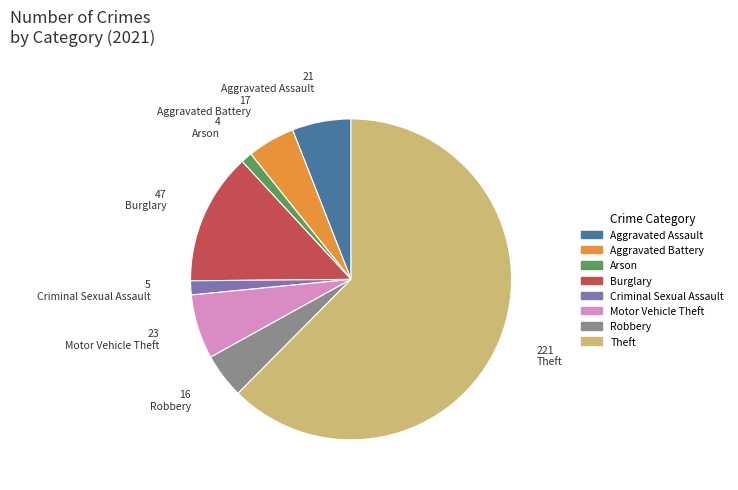

Is there any slice that represents more than half of the pie?

Yes